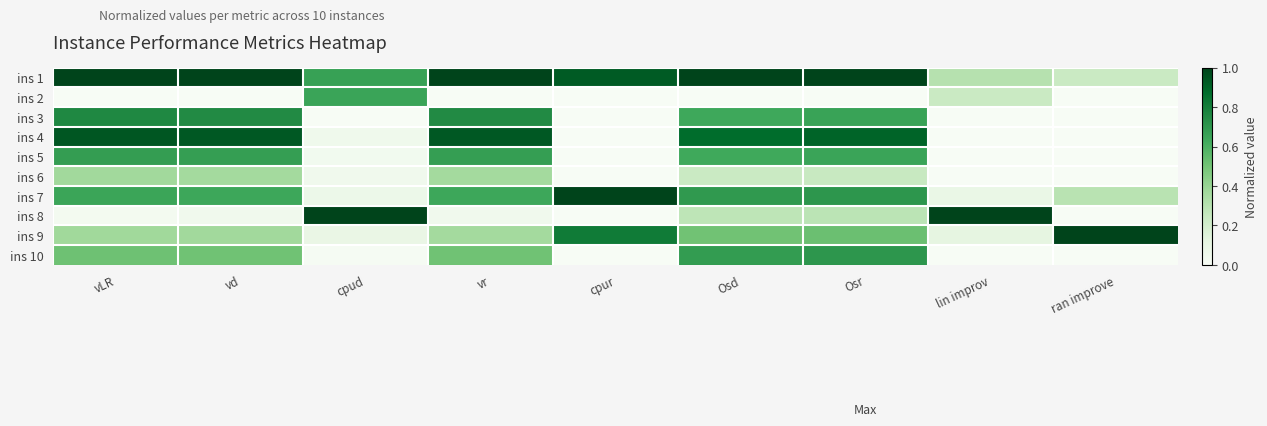

Between vd and Osd, which is larger?

vd